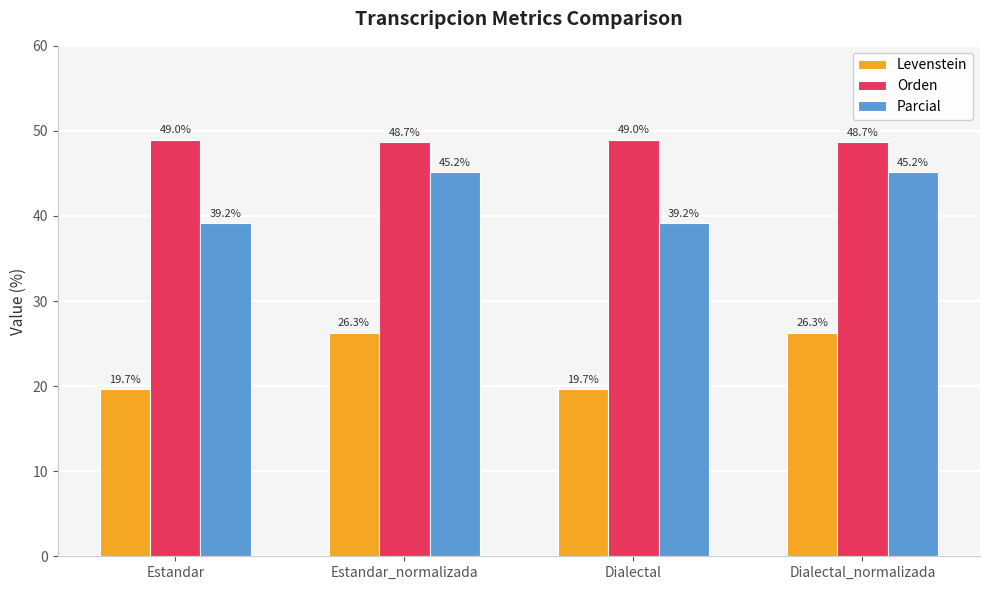

Which series changed the most between Estandar and Estandar_normalizada?

Levenstein